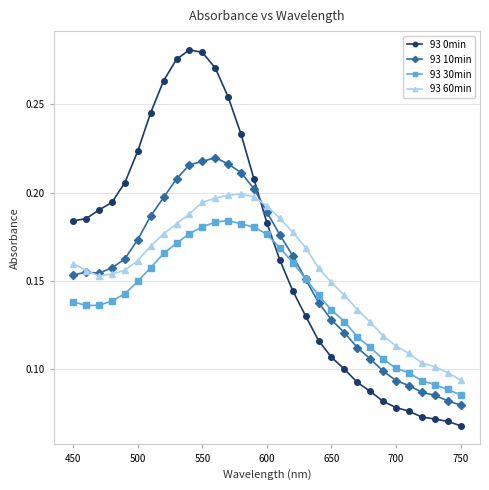

List the series in order of their peak value, highest first.

93 0min, 93 10min, 93 60min, 93 30min